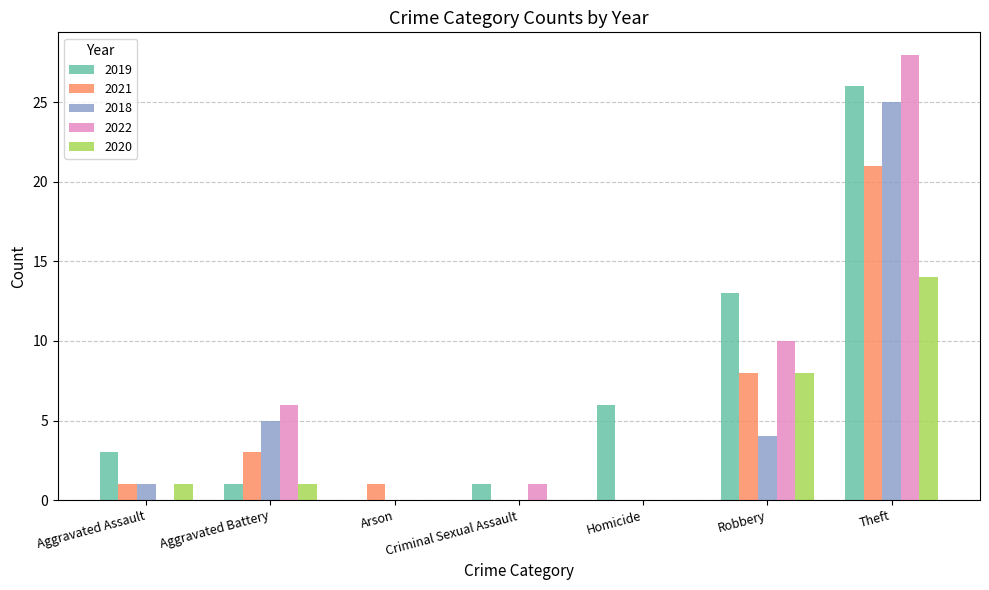

Between Aggravated Battery and Theft, which series saw the biggest shift?

2019